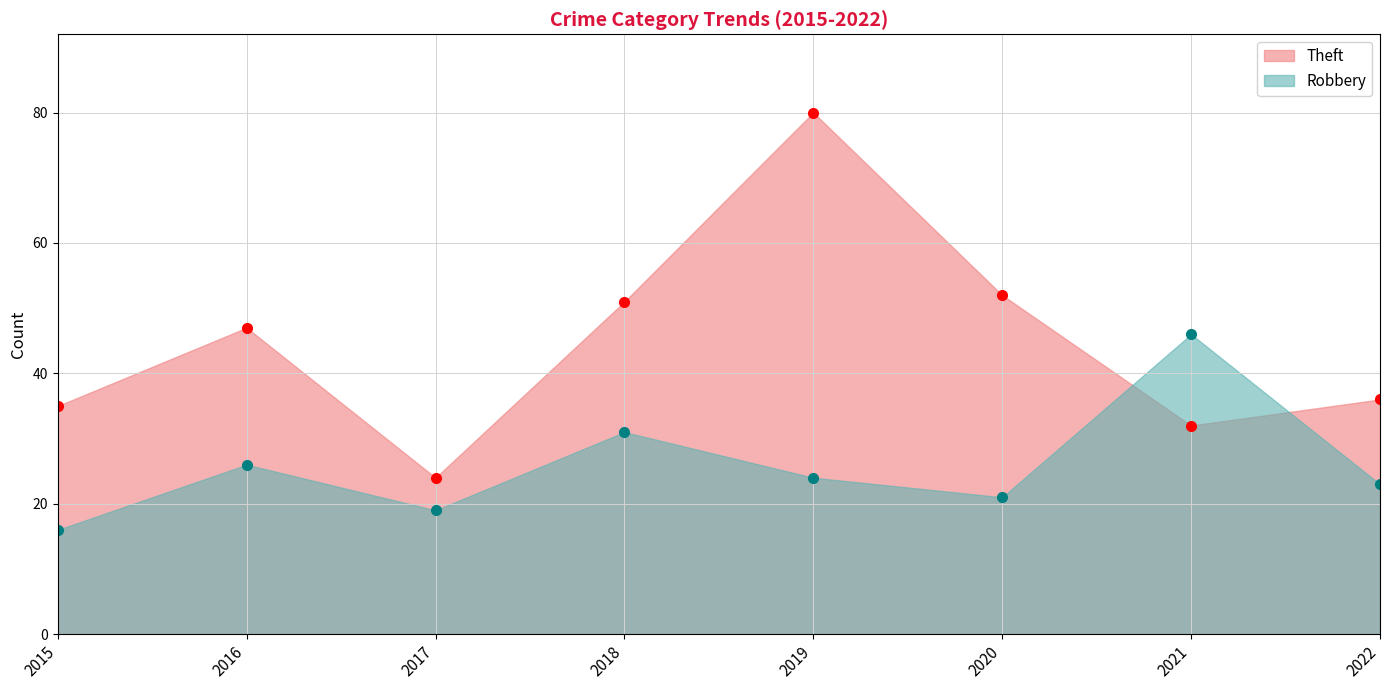

Rank the categories by Robbery value from highest to lowest.

2021, 2018, 2016, 2019, 2022, 2020, 2017, 2015